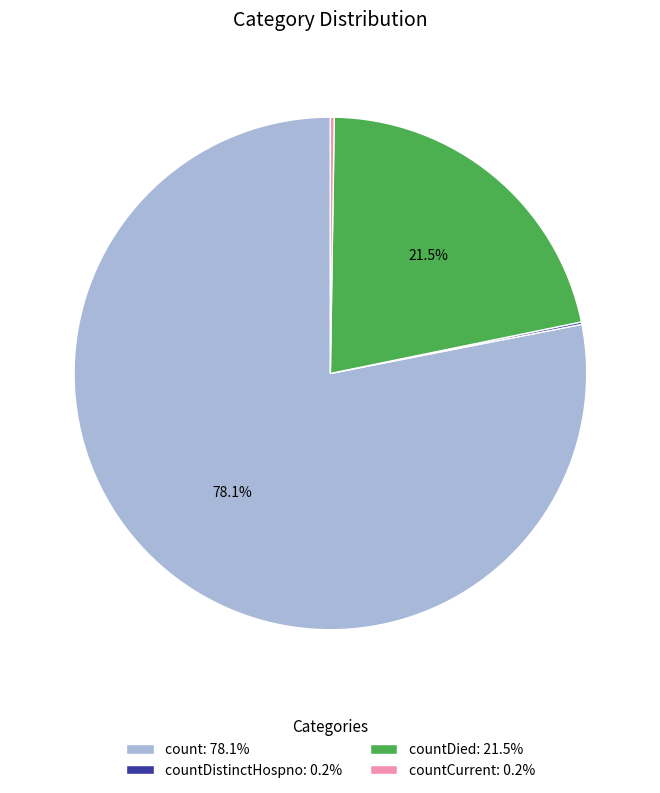

To the nearest percent, what is the average slice percentage?

25%